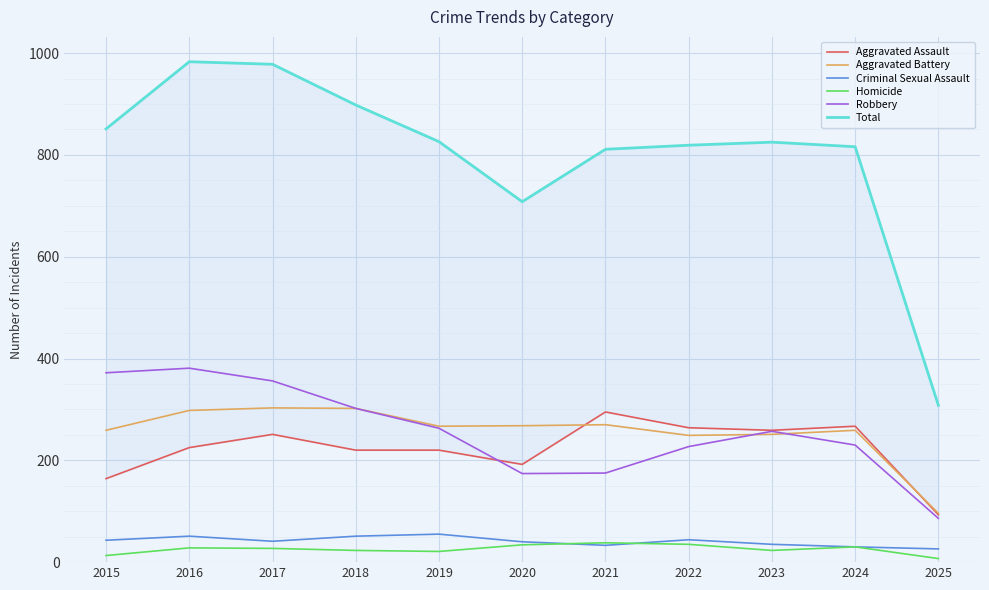

True or false: Total and Aggravated Battery cross at least once.

False